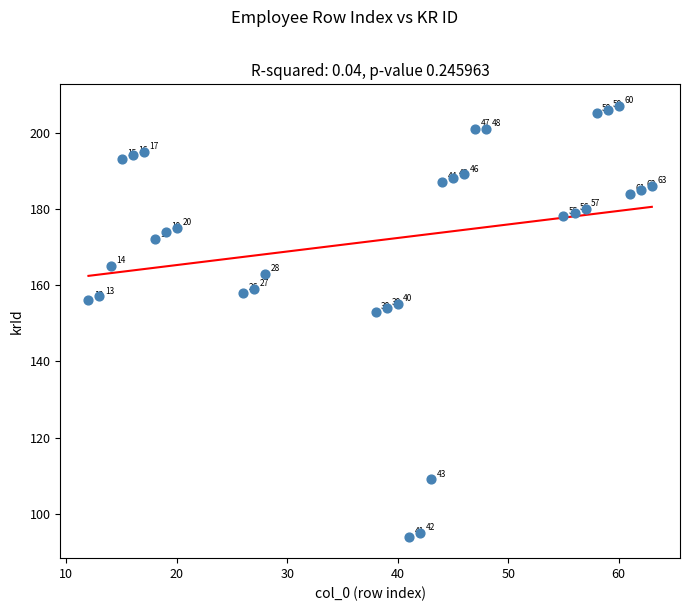

What is the range of Y values (max minus min)?

113